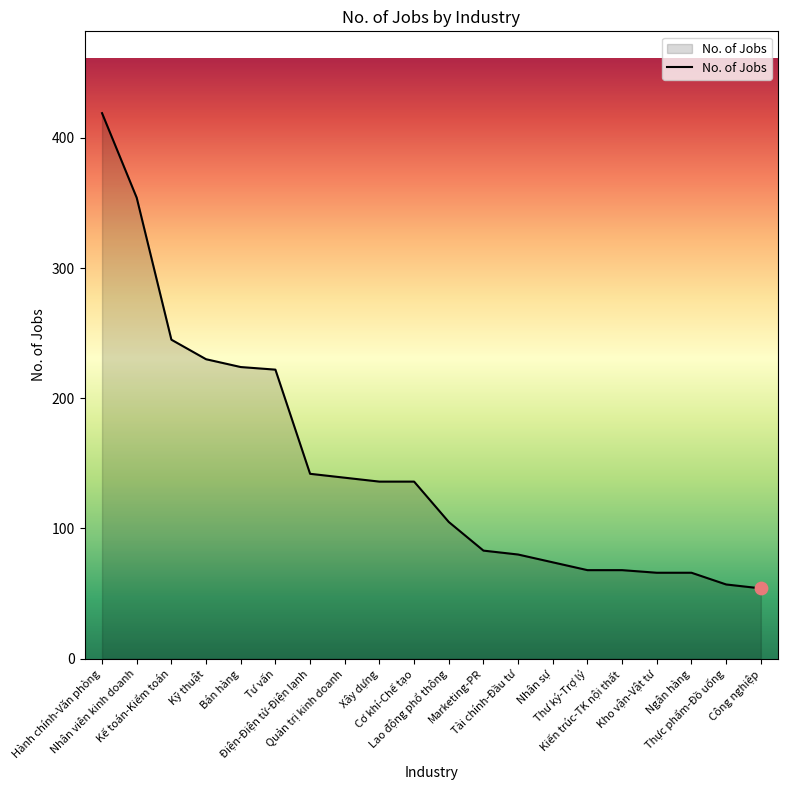

Approximately how many times larger is the value at Kế toán-Kiểm toán compared to Hành chính-Văn phòng?

0.6